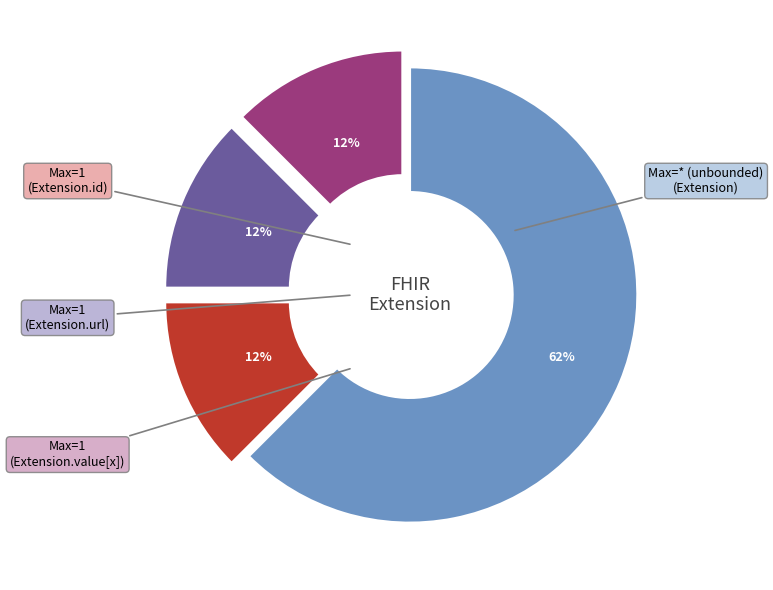

Is there any slice that represents more than half of the pie?

Yes